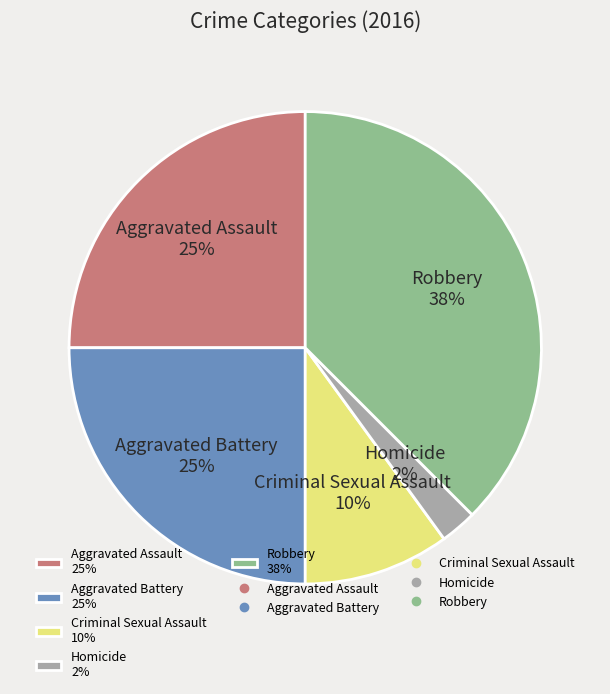

To the nearest percent, what is the average slice percentage?

20%